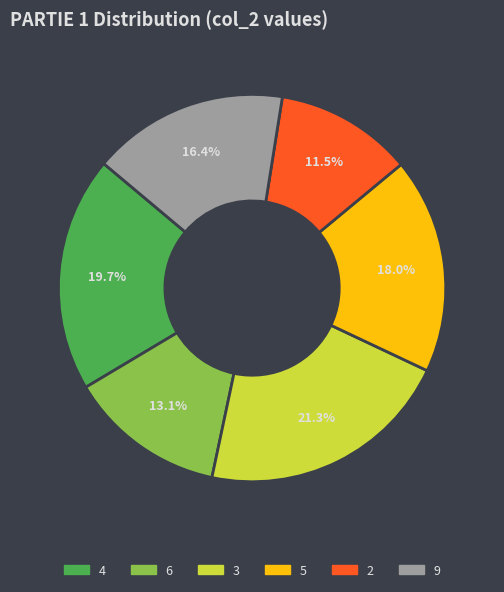

To the nearest percent, what is the difference between the 2 and 9 slice percentages?

5%